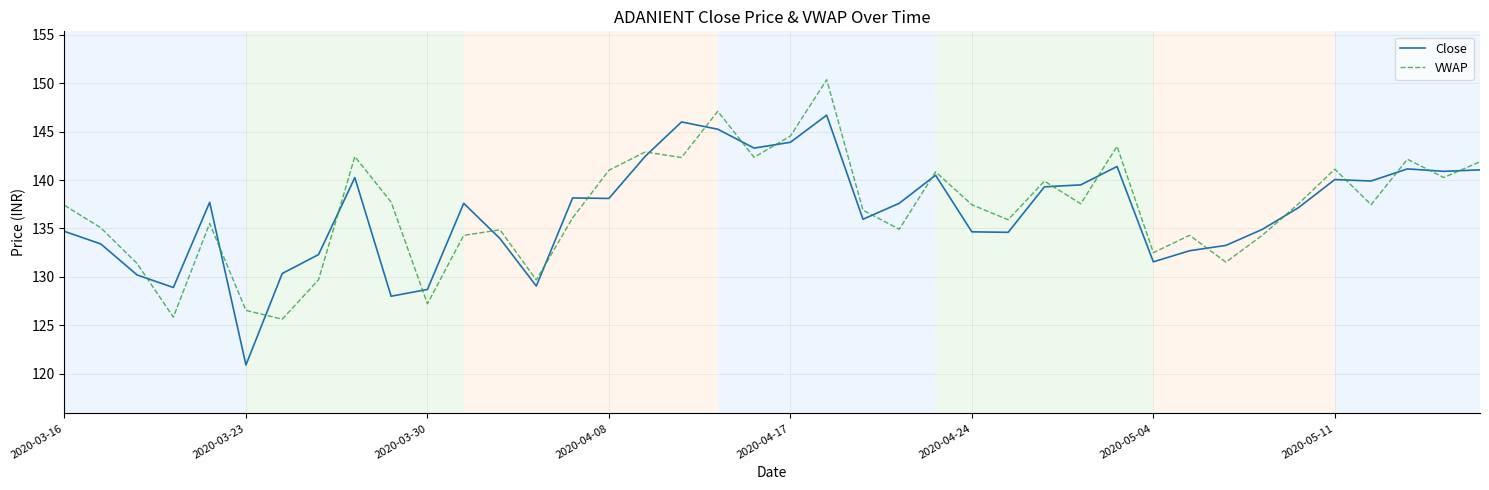

Rank the series by their maximum value, from lowest to highest.

Close, VWAP